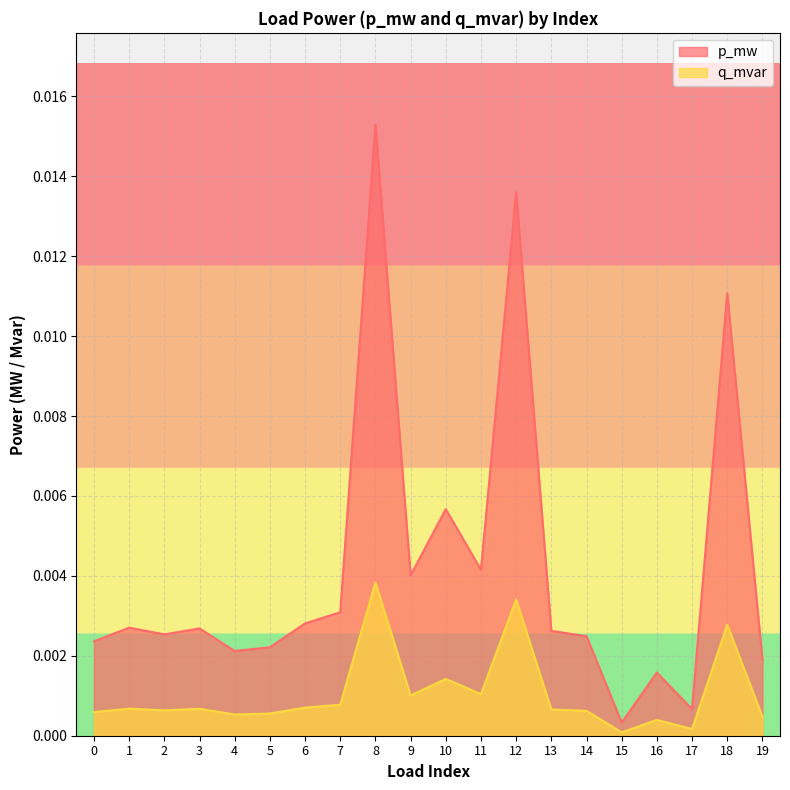

Which label corresponds to the smallest value in the chart?

15